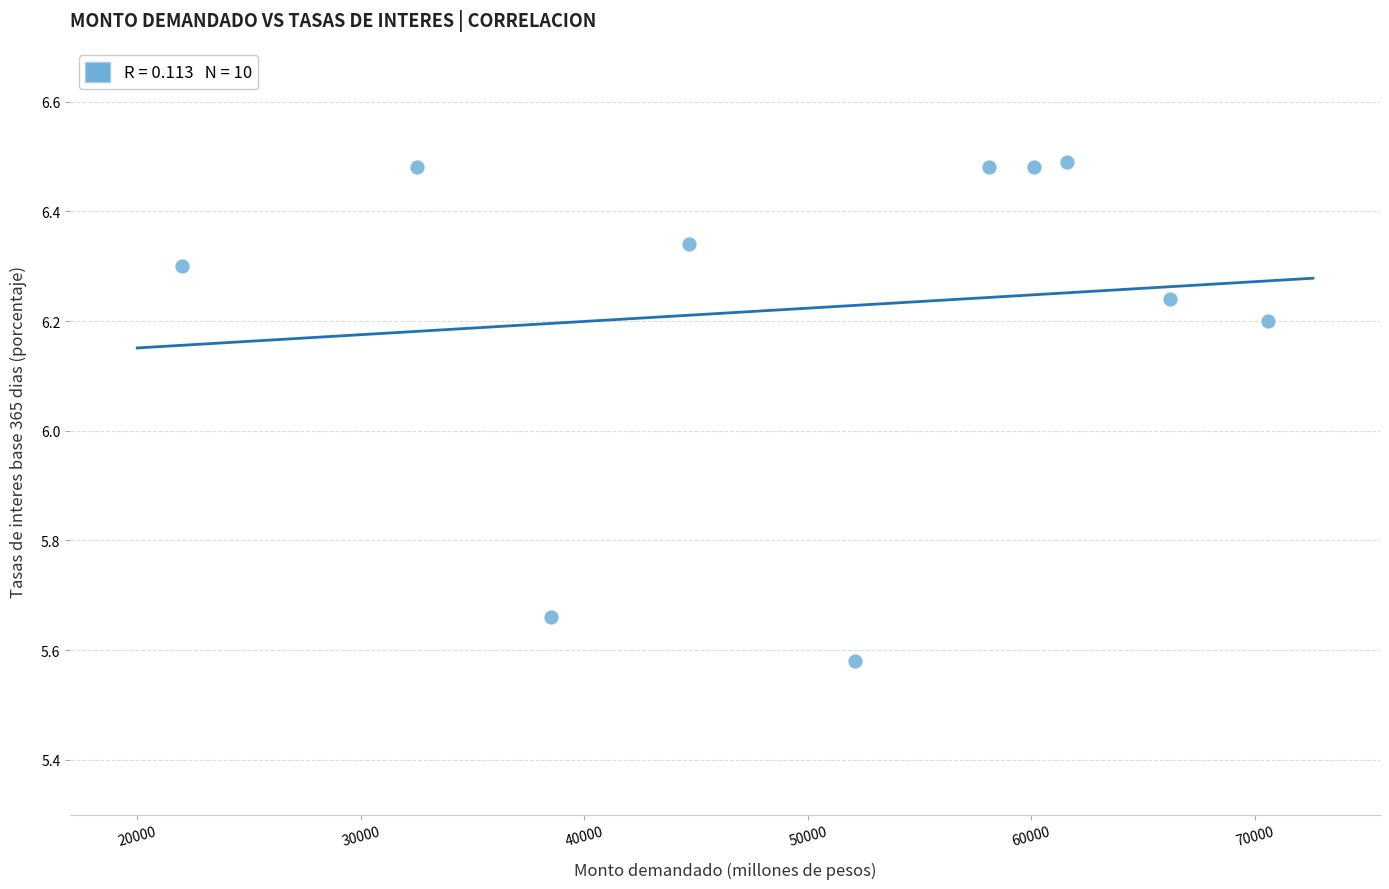

What is the range of Y values (max minus min)?

0.9